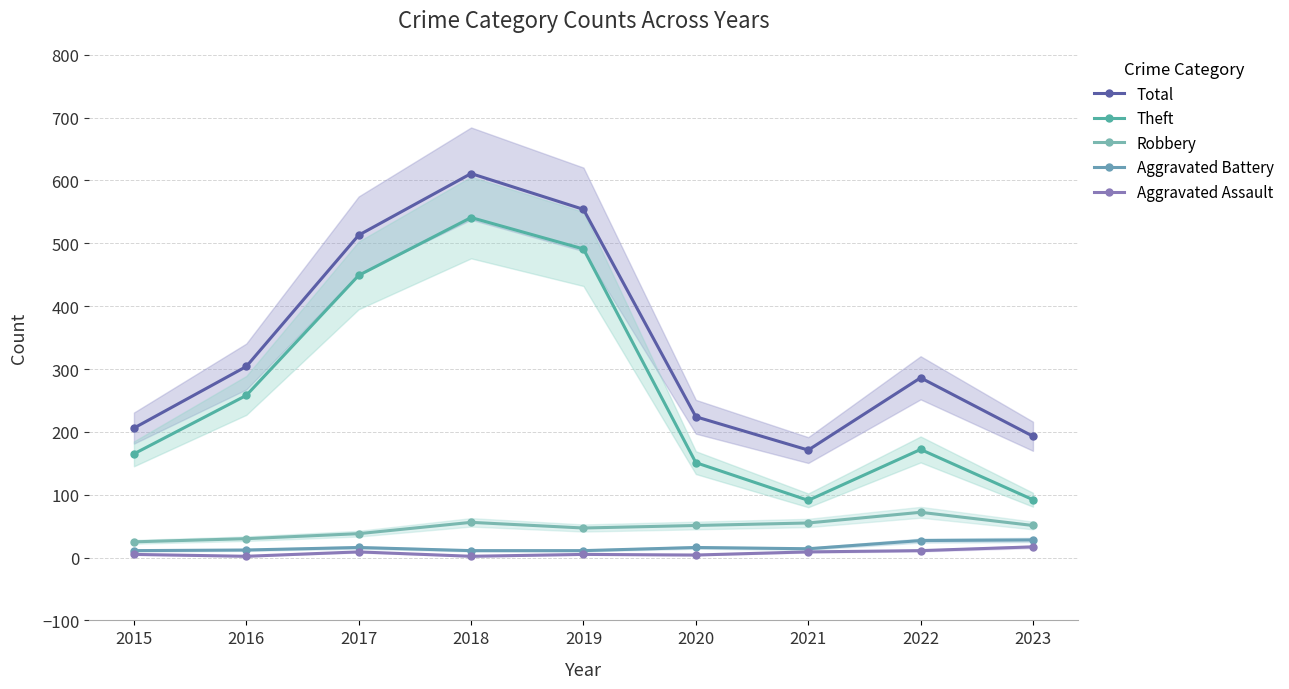

Is the value of Theft at 2018 greater than the value of Total at 2017?

Yes